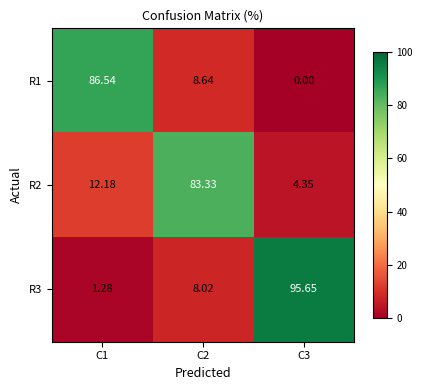

Is the value of R2 at C2 greater than the value of R3 at C3?

No